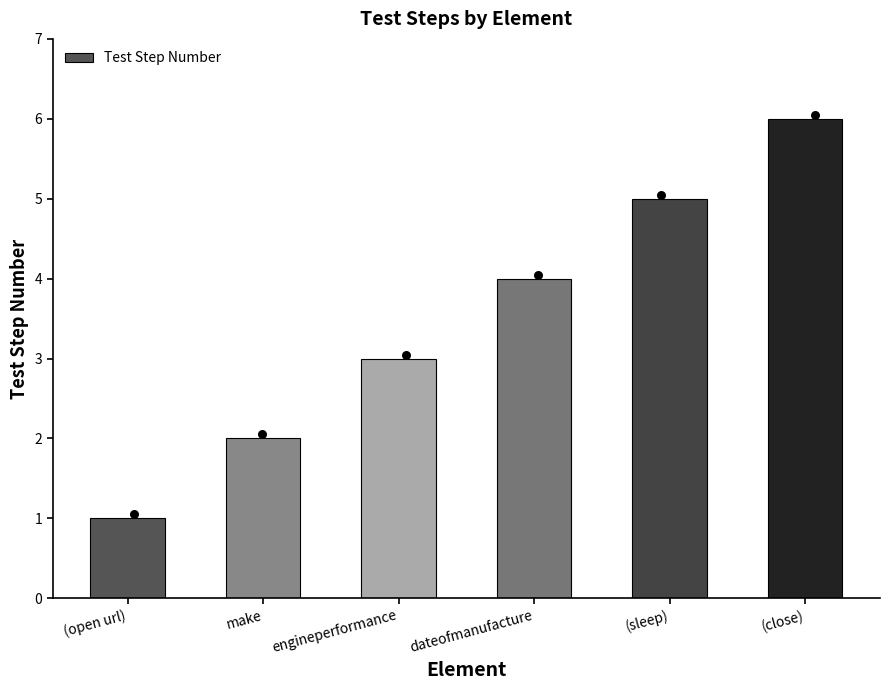

Between (open url) and (sleep), which is larger?

(sleep)